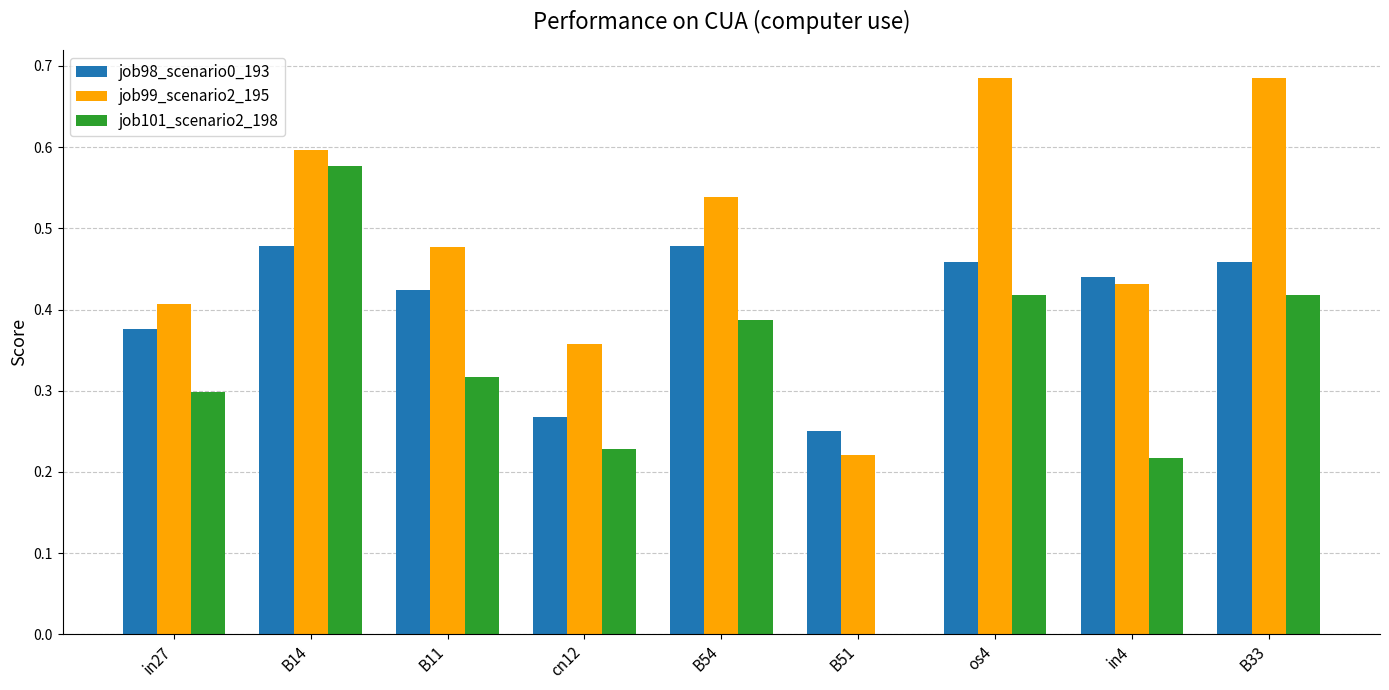

What is the sum of the job98_scenario0_193 values at in27 and in4?

0.8